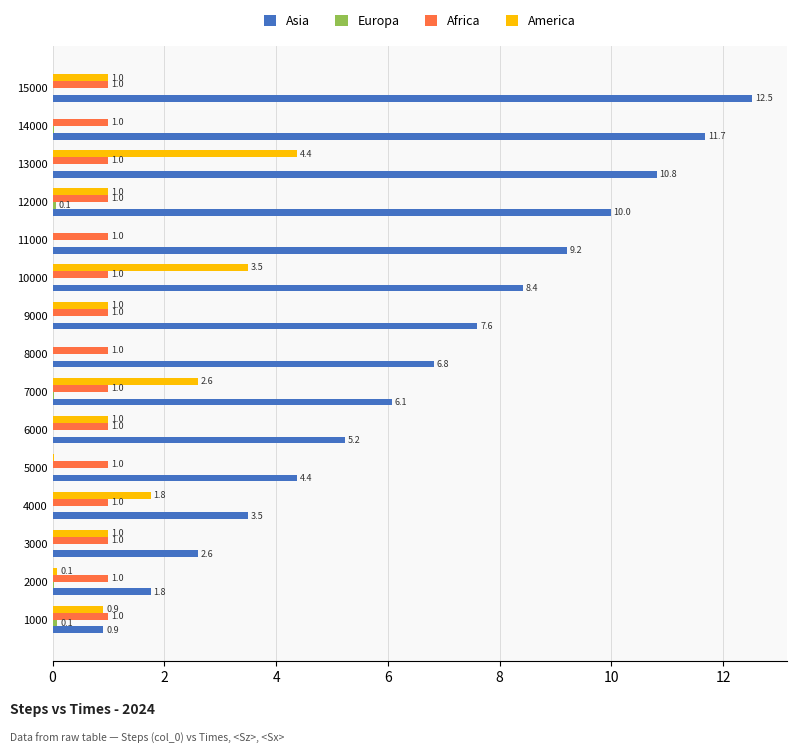

True or false: Africa has a value of 1.0 at 7000.

True